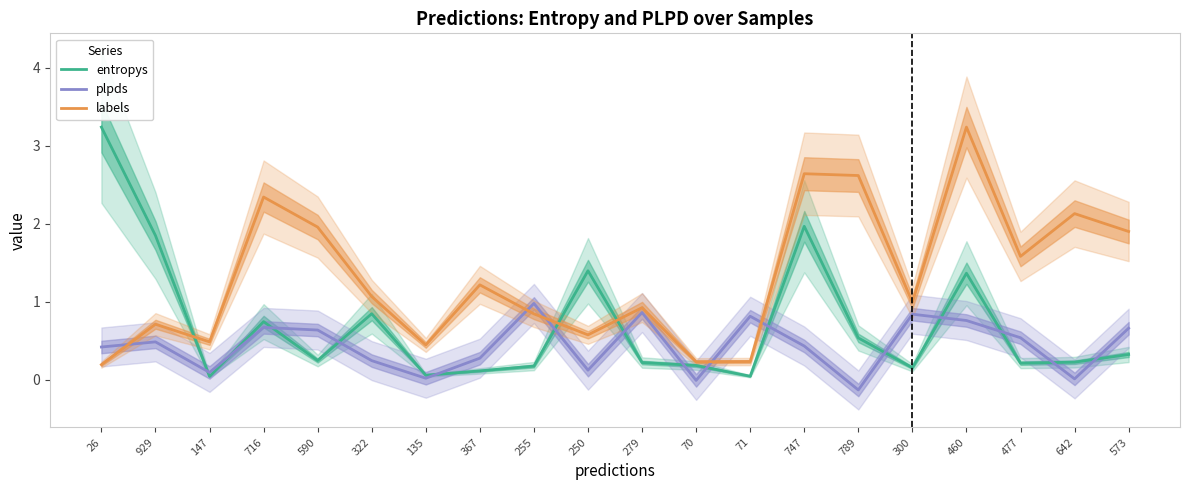

Where is the first local maximum for plpds?

929